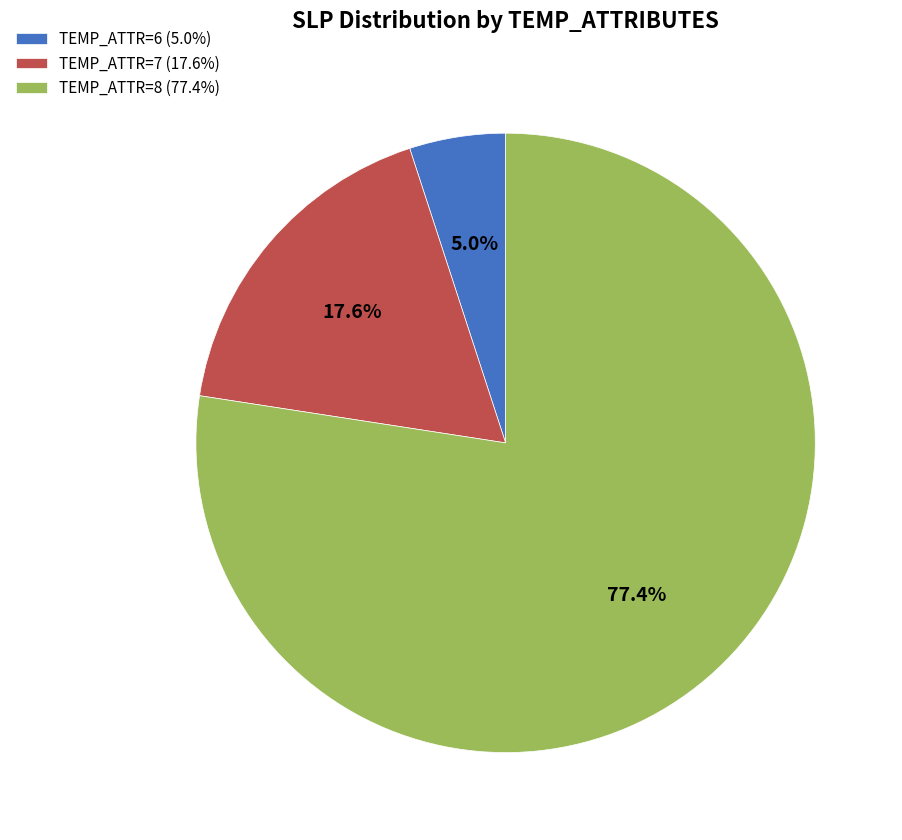

How much of the chart is everything except TEMP_ATTR=6 (5.0%)?

95.0%